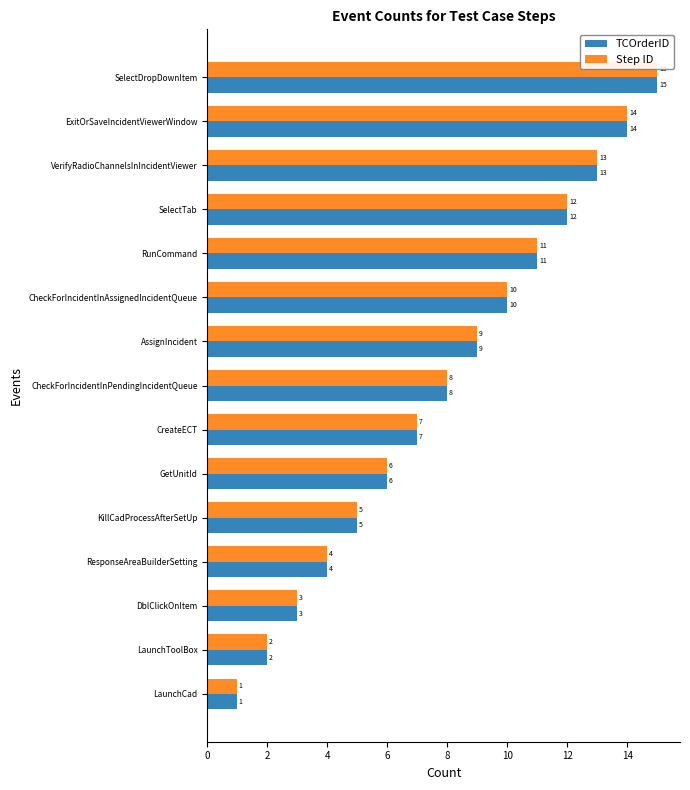

What is the maximum value shown in the chart?

15